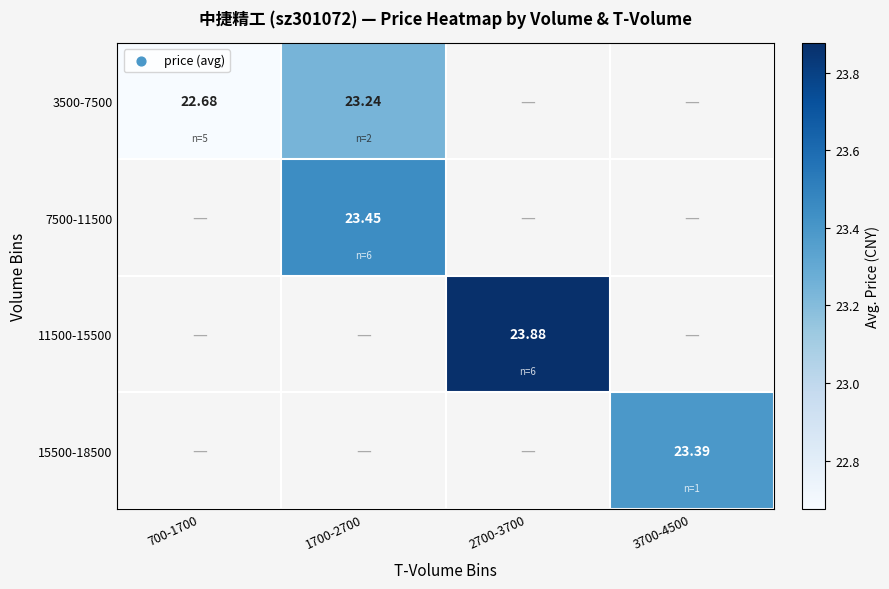

Where does the 11500-15500 series first go above 23?

2700-3700